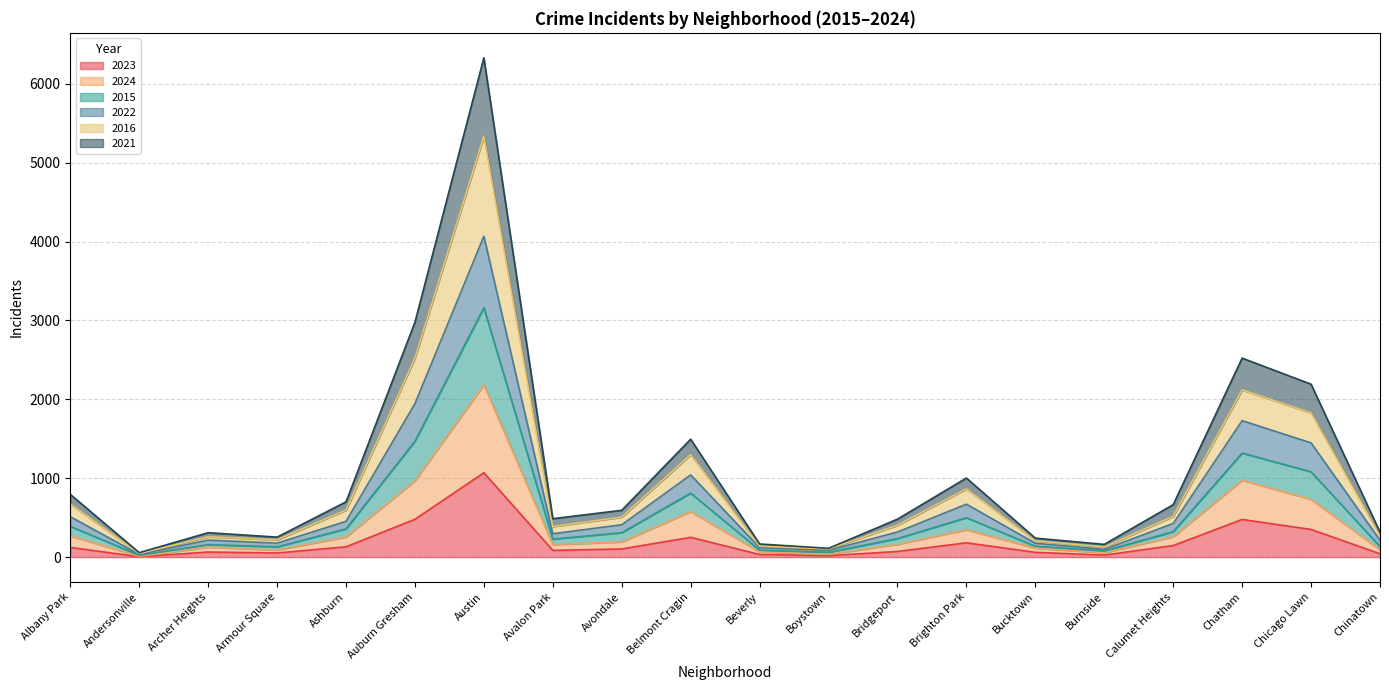

At how many categories does at least one series exceed 3637?

1